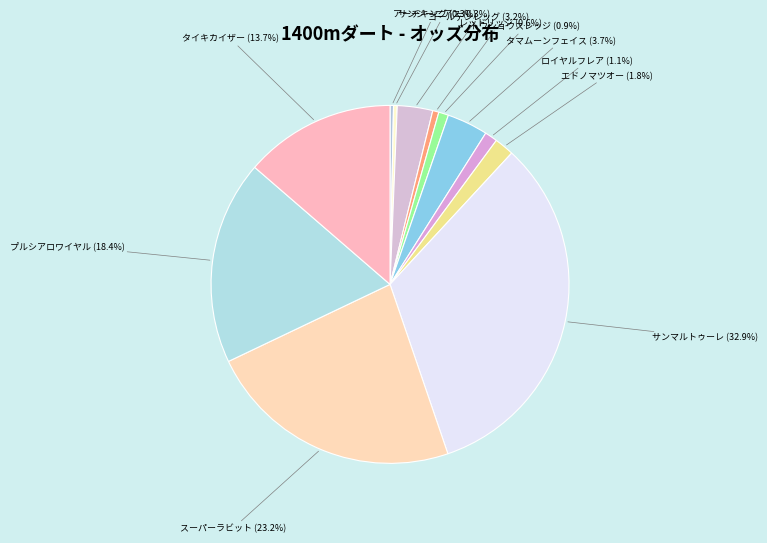

Does any single category account for the majority?

No